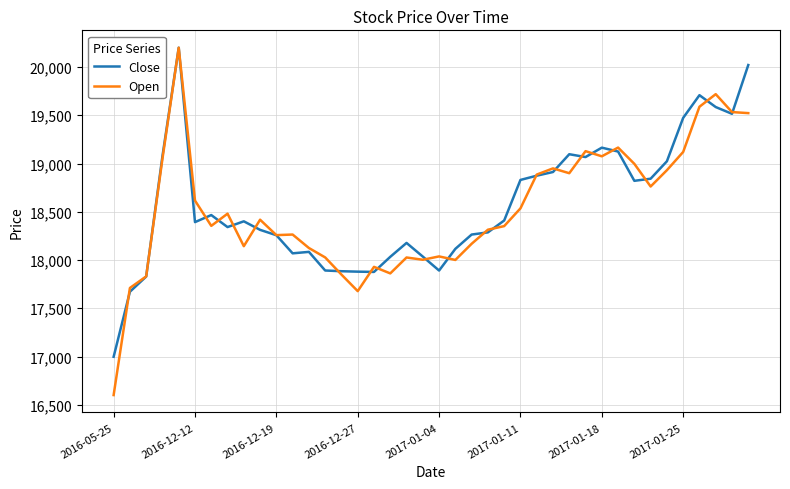

How many lines are shown in the chart?

2